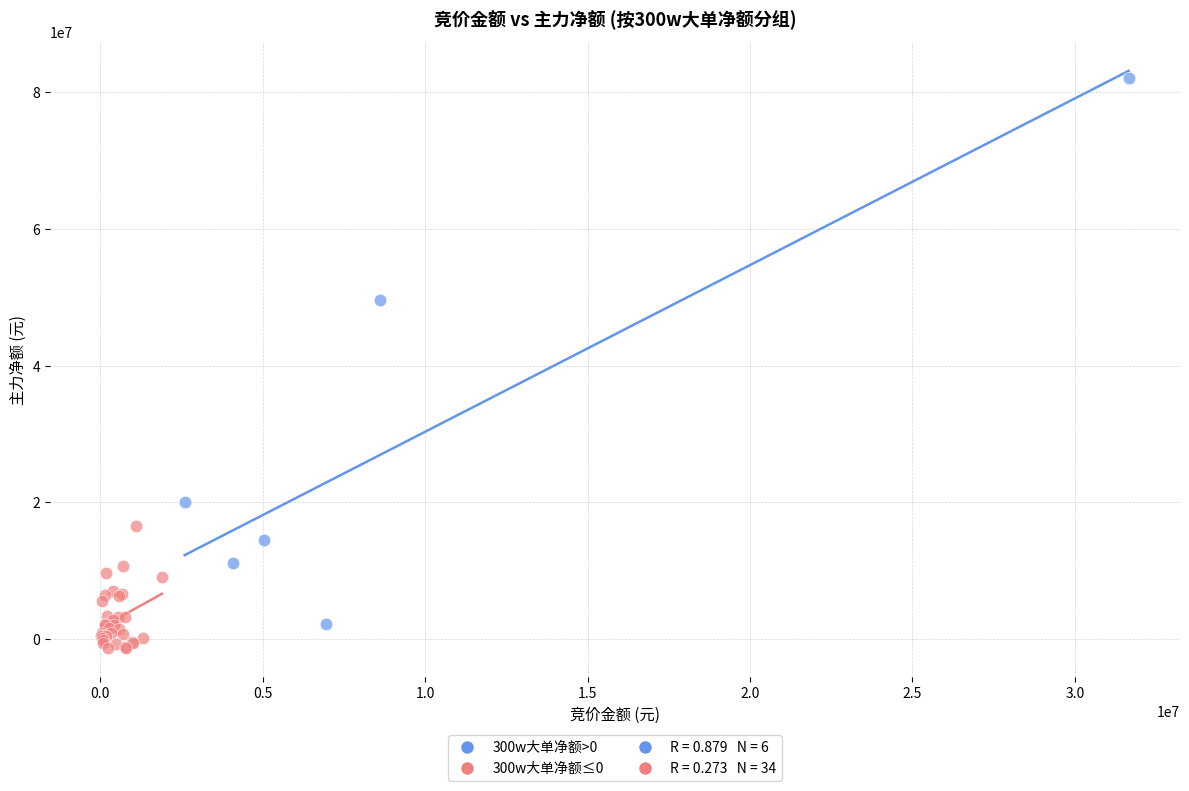

Which series reaches the minimum Y coordinate?

300w大单净额≤0